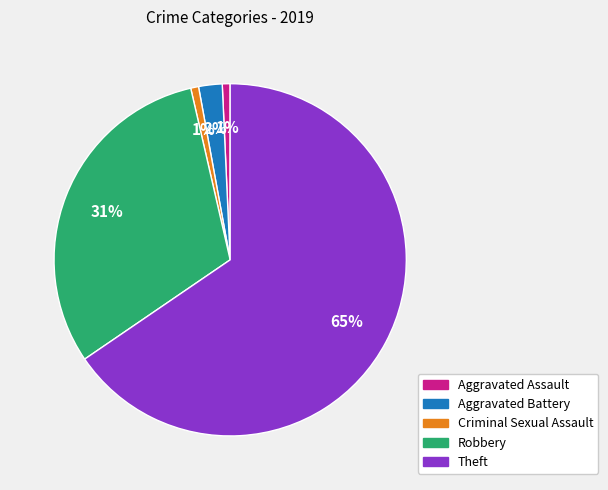

Is it true that Criminal Sexual Assault is 15% of the pie?

False